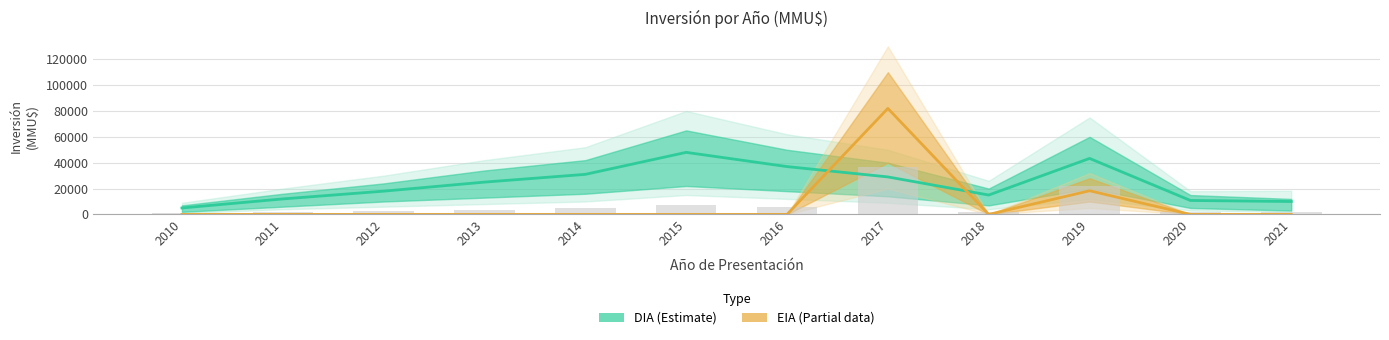

Reading left to right, list all the values displayed in this chart.

DIA: 5000	12000	18000	25000	31000	48000	37000	29000	15000	43316	10800	10000
EIA: 0	0	0	0	0	0	0	82000	0	18316	0	0